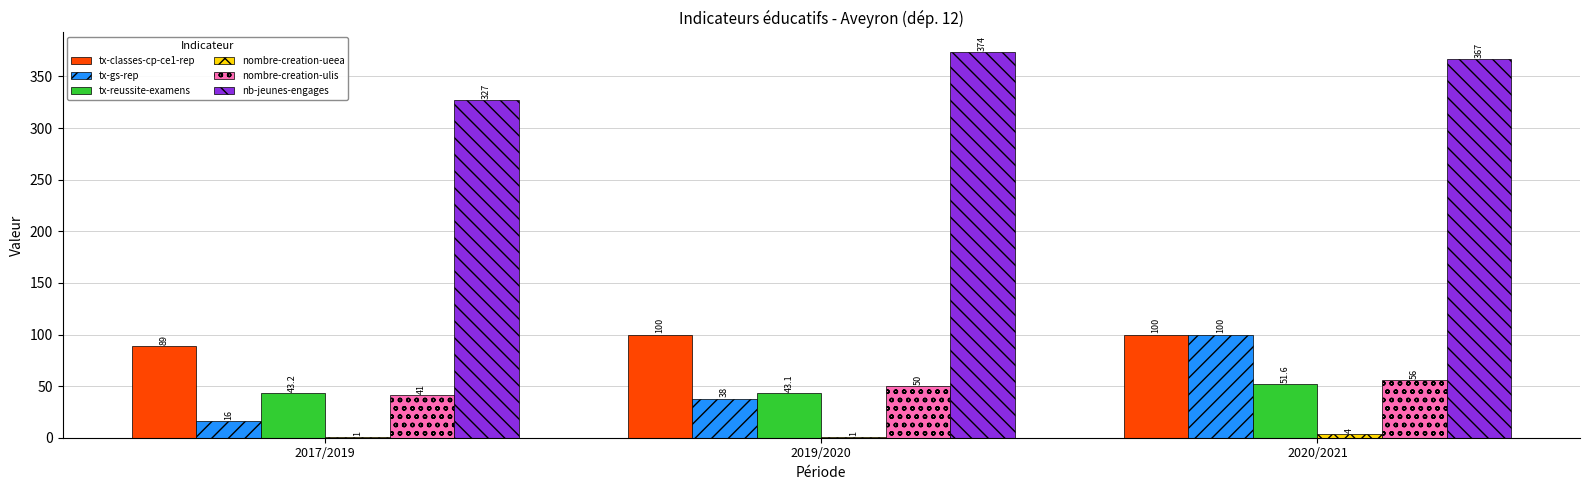

Which series has the largest total across all categories?

nb-jeunes-engages